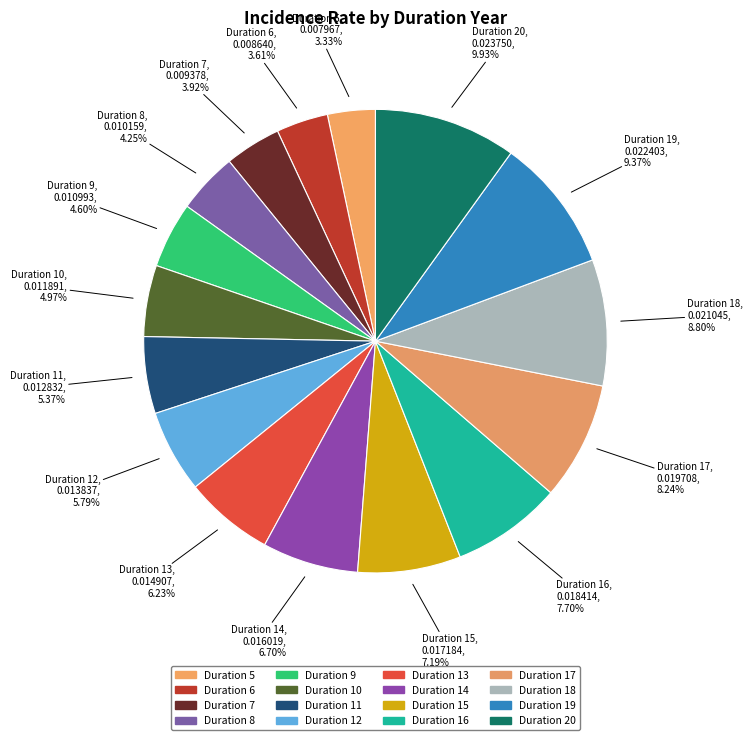

Combined, do Duration 8 and Duration 13 account for over 50%?

No